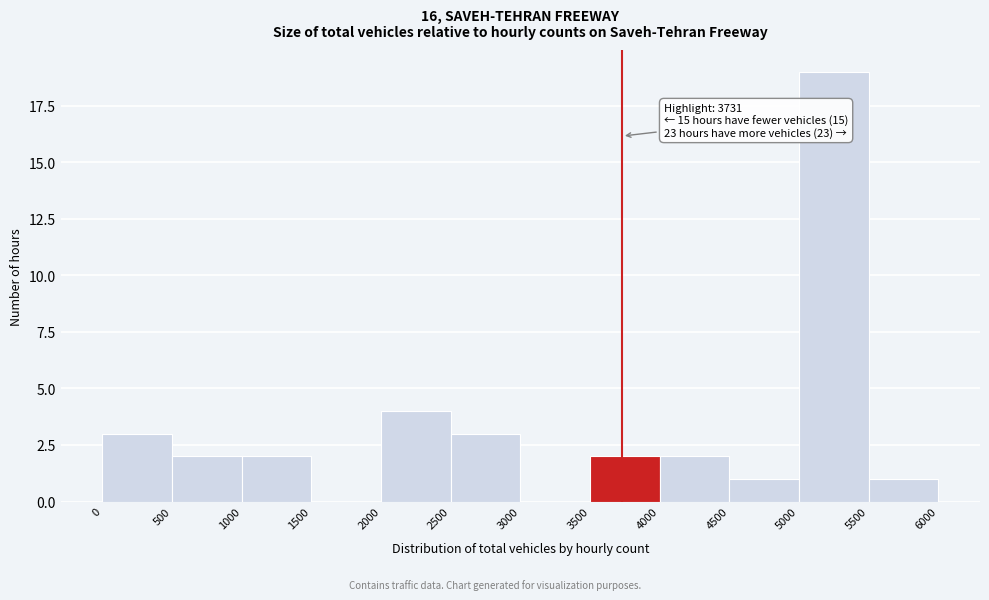

Over which range of the x-axis is the bar tallest?

5000 to 5500